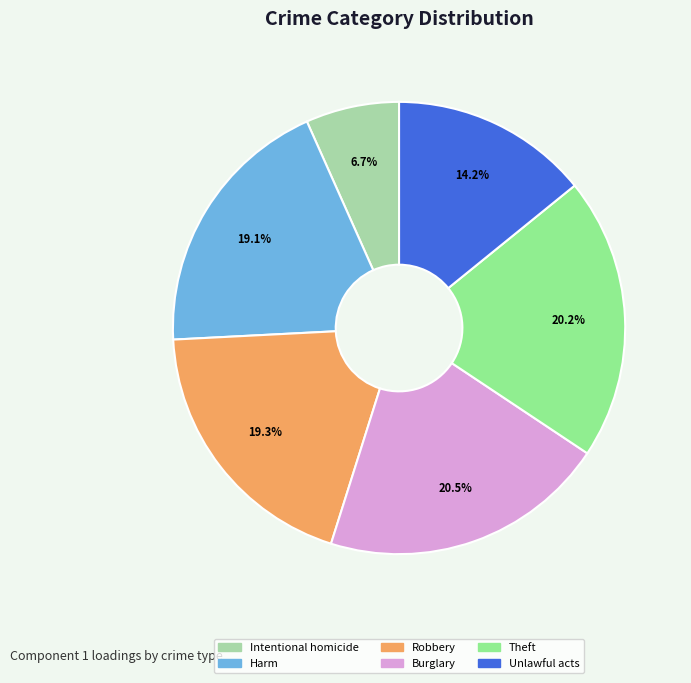

To the nearest percent, what is the difference between the Robbery and Unlawful acts slice percentages?

5%